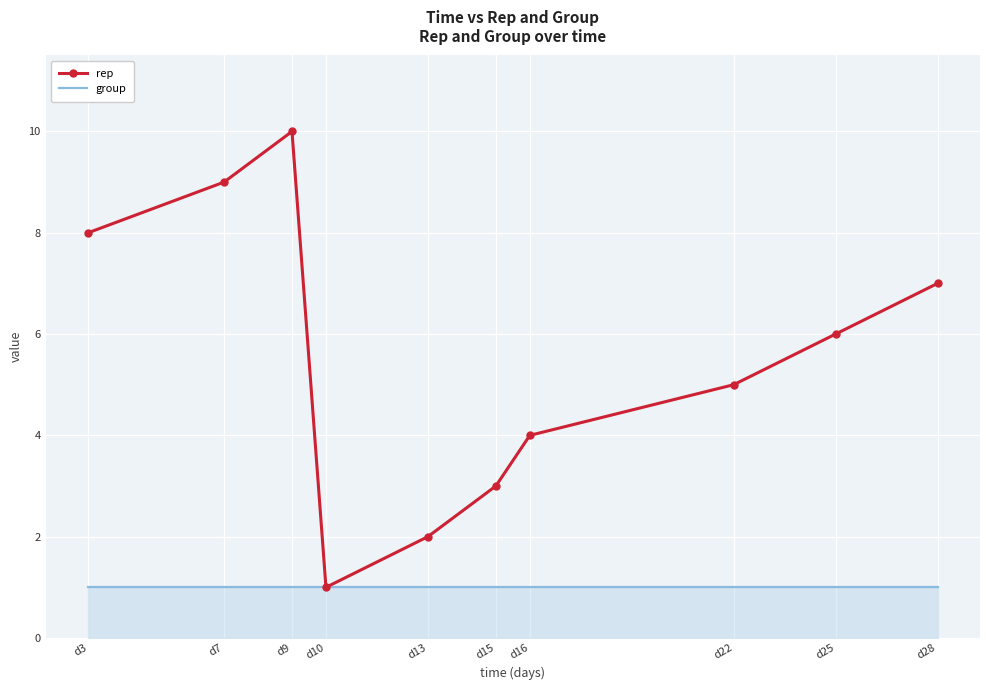

At d22, list the series in order from smallest to largest.

group, rep